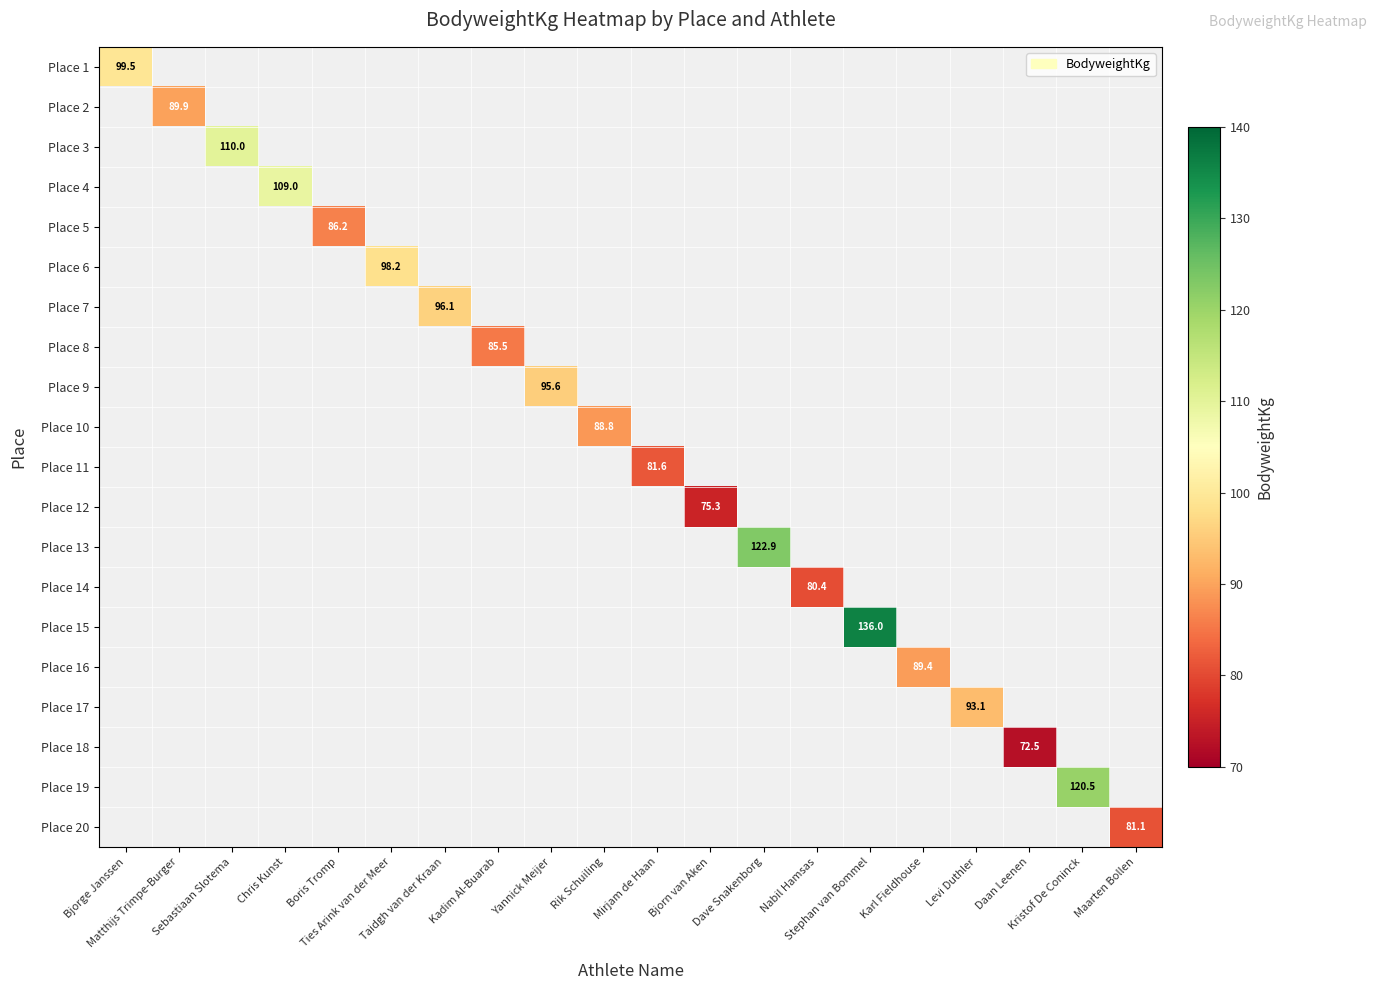

Which series has the largest range (max minus min)?

Place 1